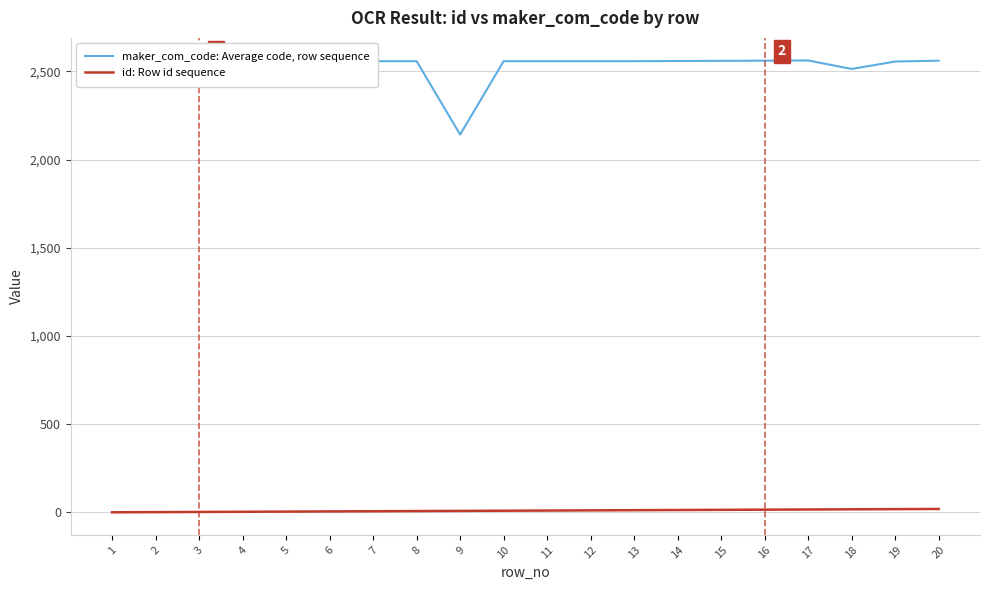

What are all the series names shown in the legend?

maker_com_code: Average code, row sequence, id: Row id sequence